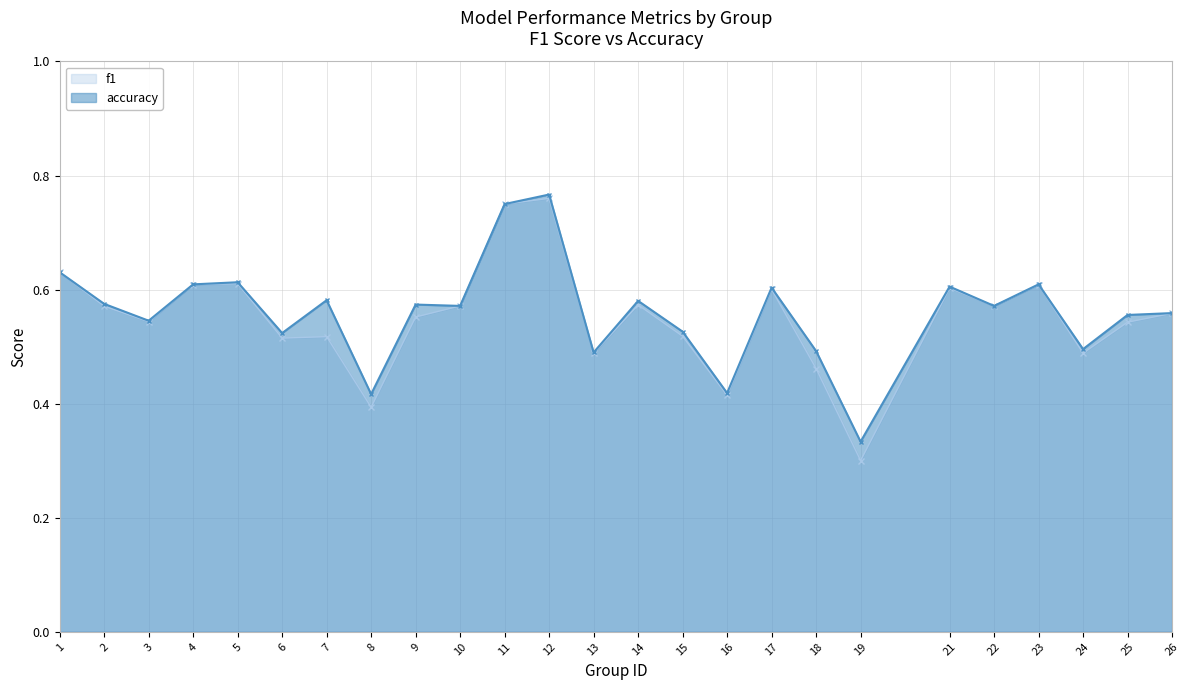

Does the chart display data point markers on the line(s)?

Yes